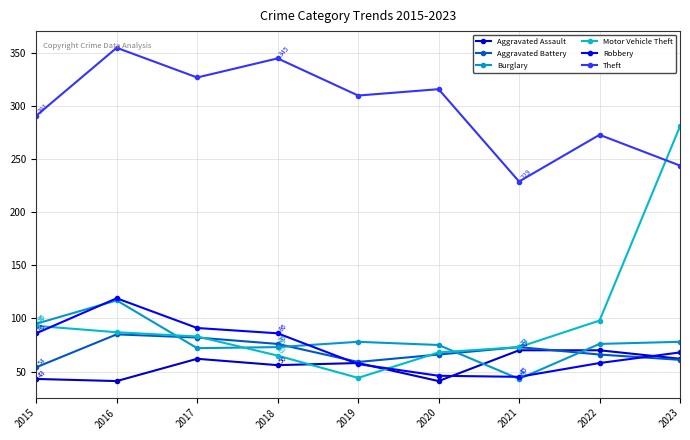

What is the value of the Aggravated Battery point at the 7th from the left?

73